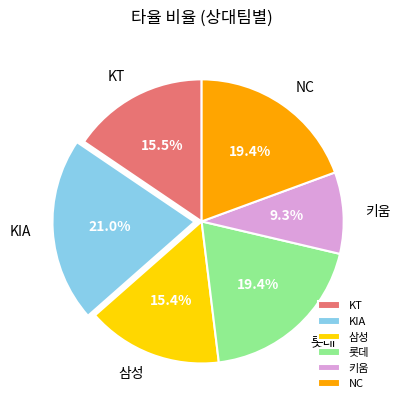

To the nearest percent, what is the average slice percentage?

17%